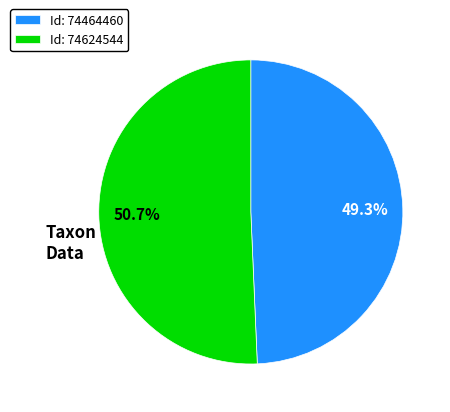

To the nearest percent, what is the average slice percentage?

50%